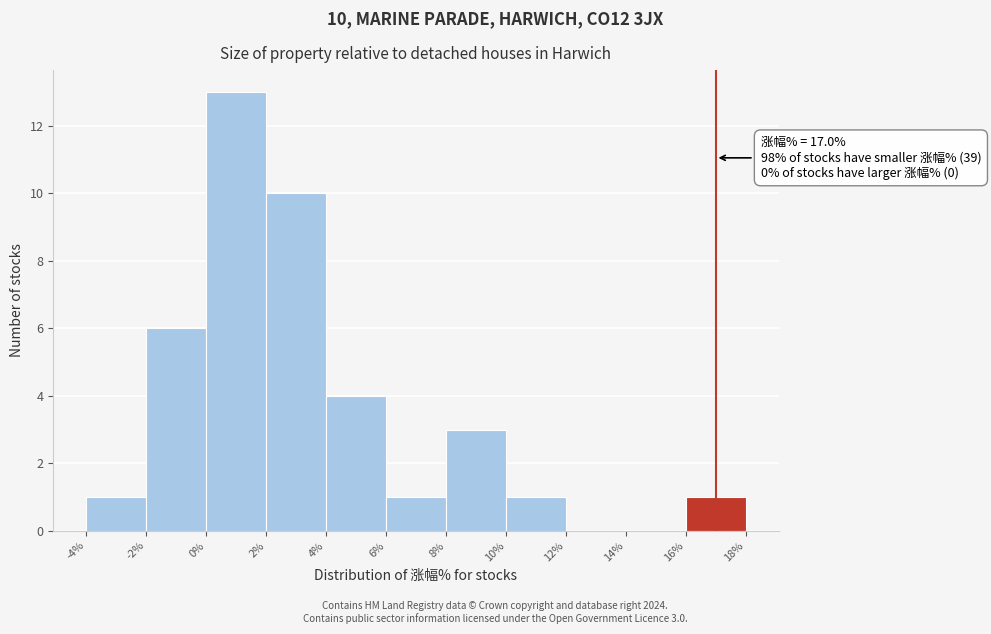

Over which range of the x-axis is the bar tallest?

0% to 2%